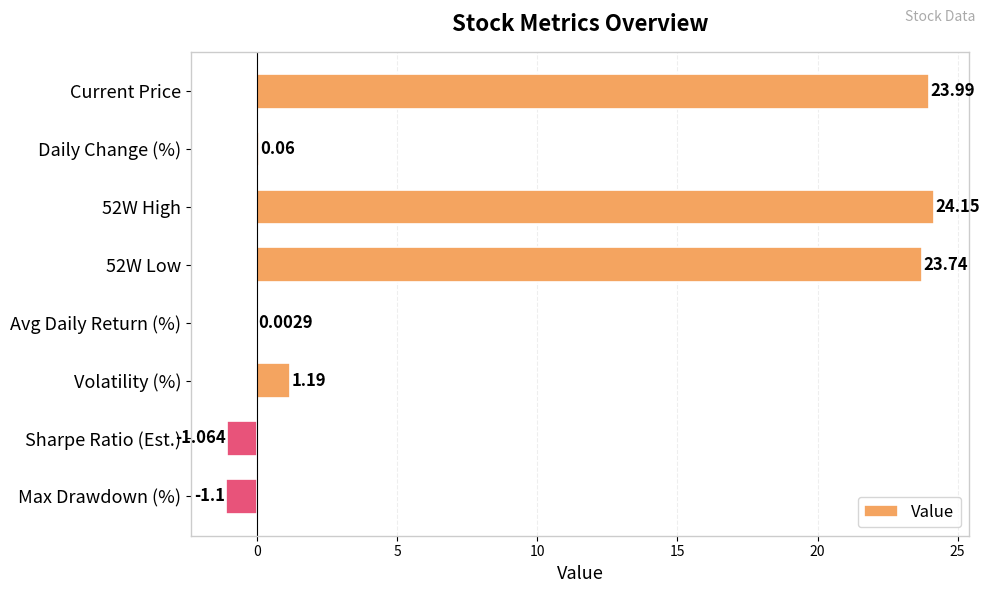

What is the average value?

8.9